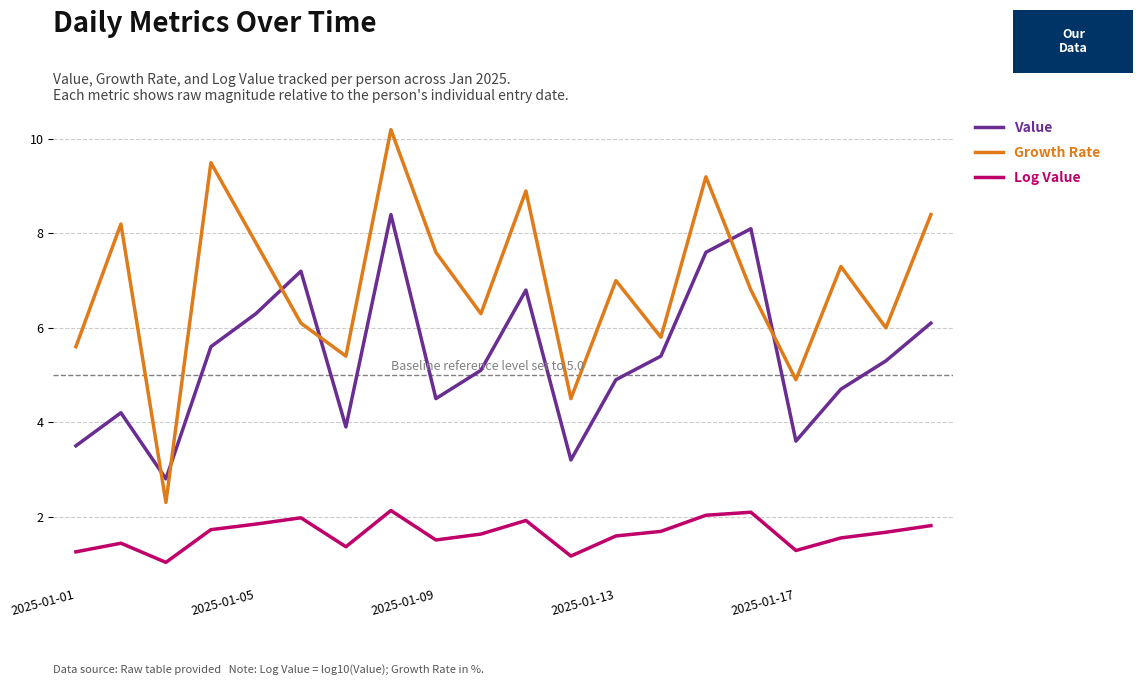

What is the lowest value of the Growth Rate series?

2.3